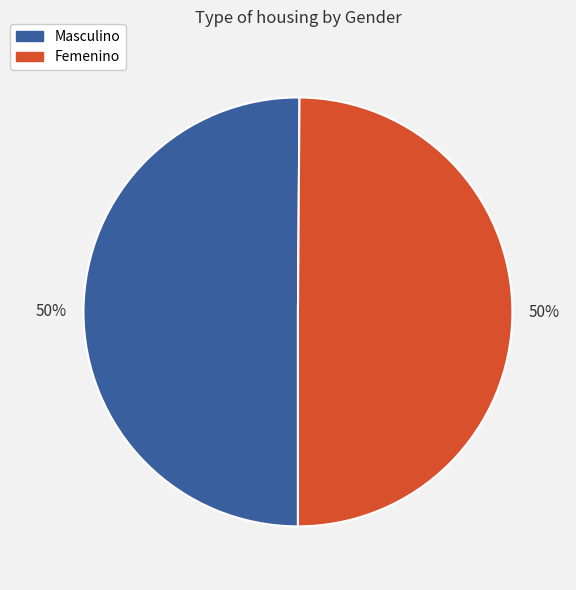

Approximately how many times larger is the value at Masculino compared to Femenino?

1.0